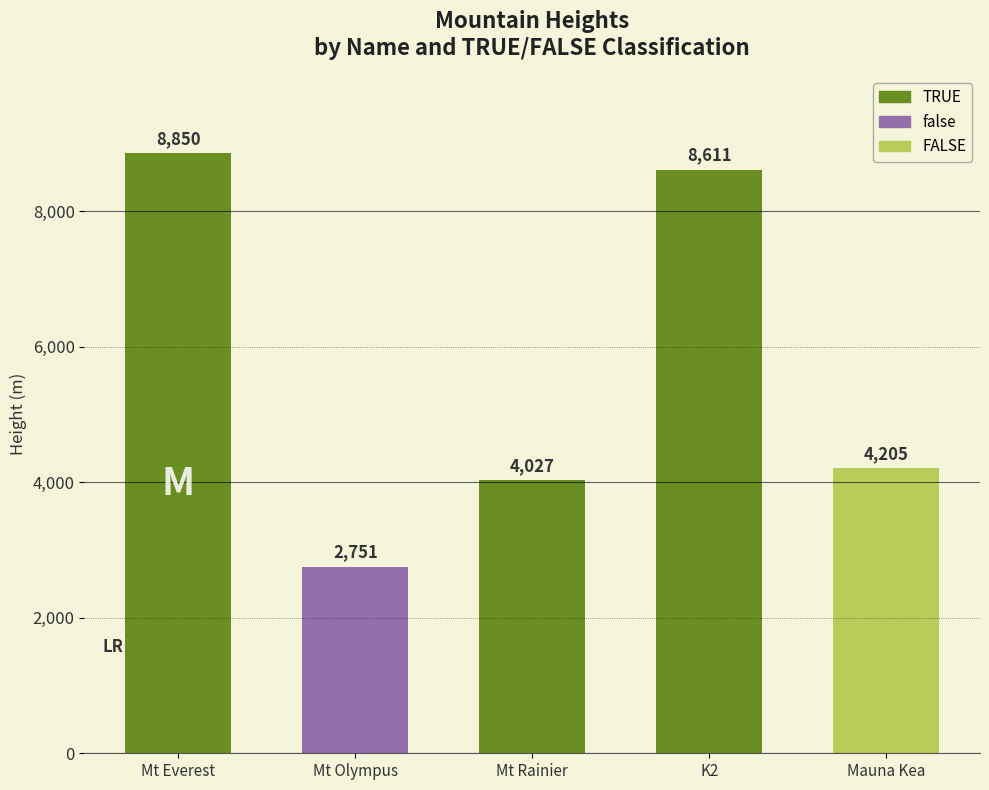

How many data points are above 4205?

2